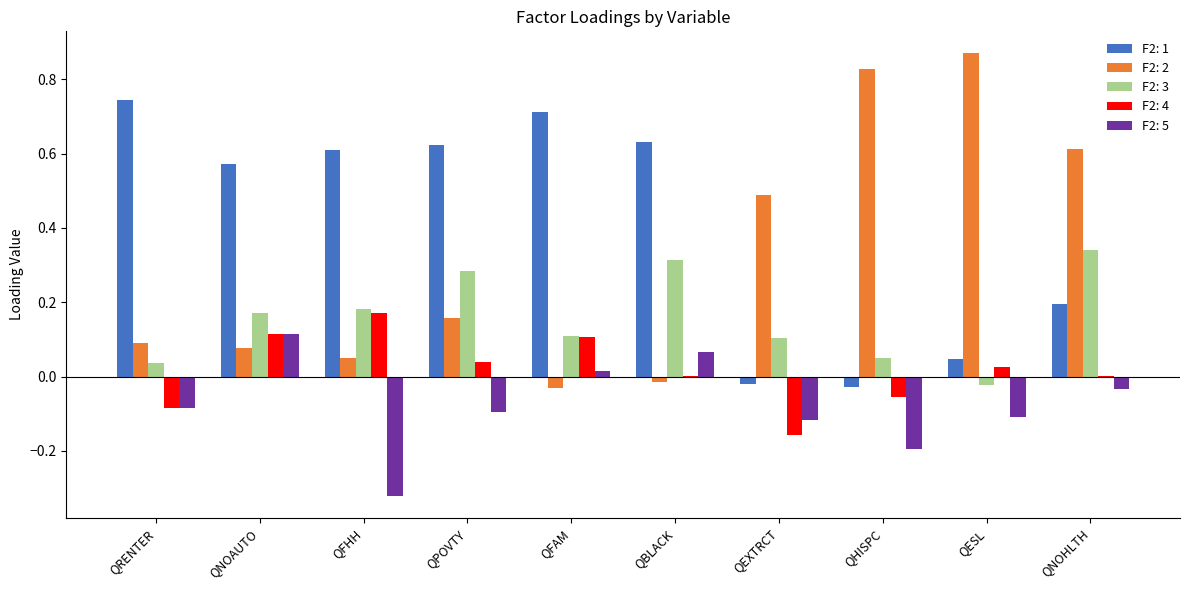

How many values in F2: 2 are above zero?

8